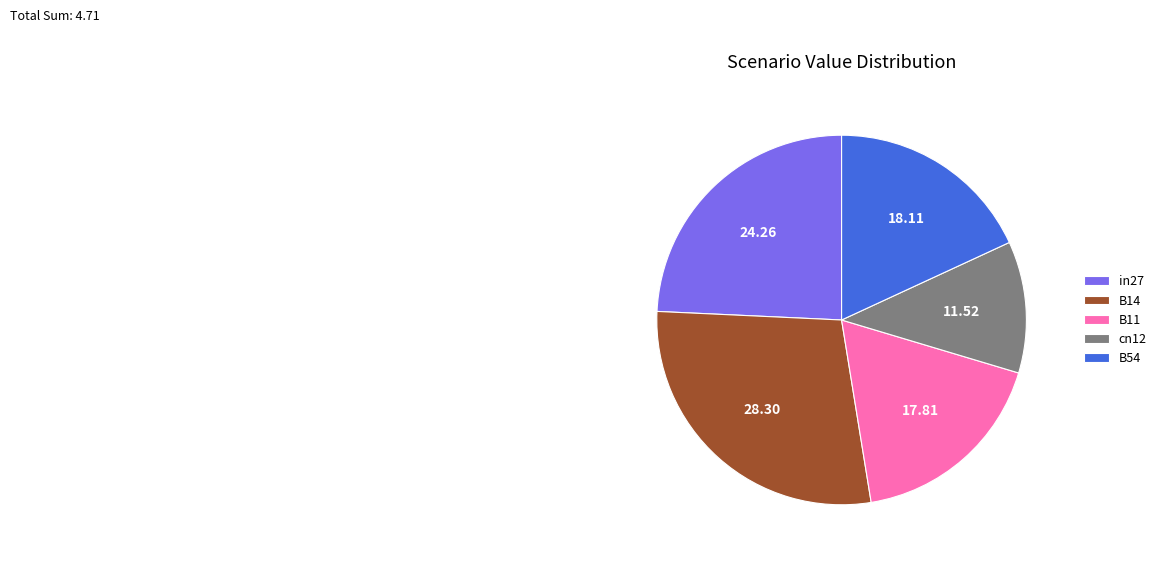

Between B54 and cn12, which is larger?

B54